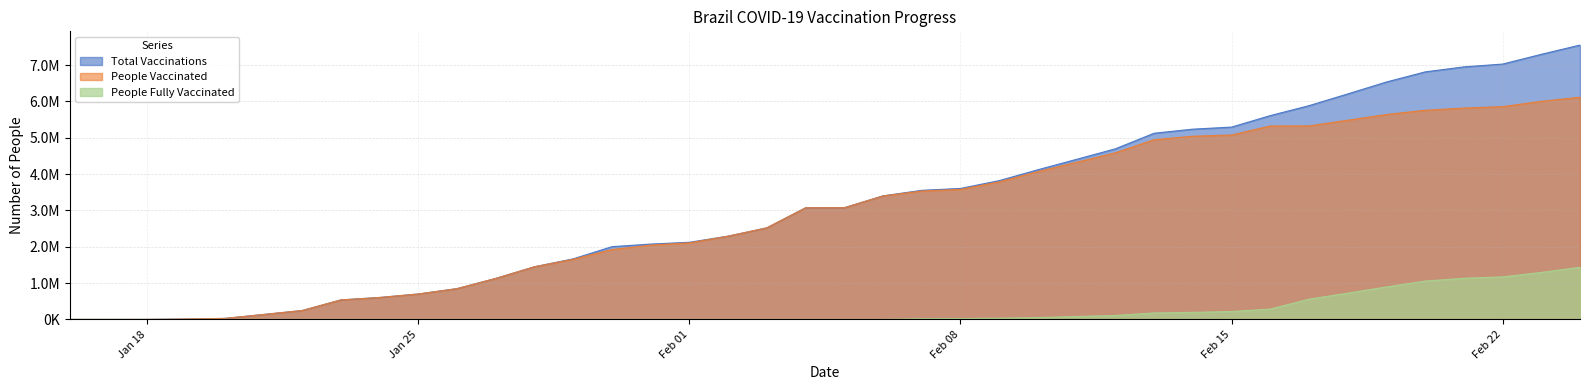

Where is People Vaccinated nearest to the value 3058041?

2021-02-04